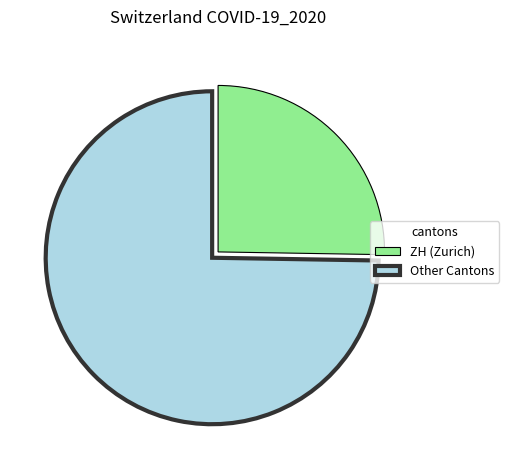

Is it true that Other Cantons is 75% of the pie?

True